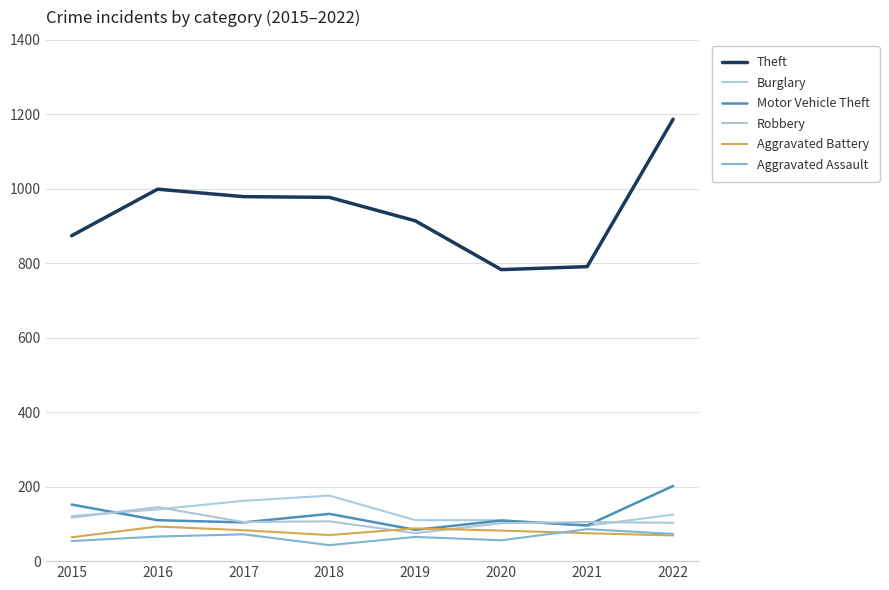

True or false: Aggravated Battery has a value of 93 at 2016.

True